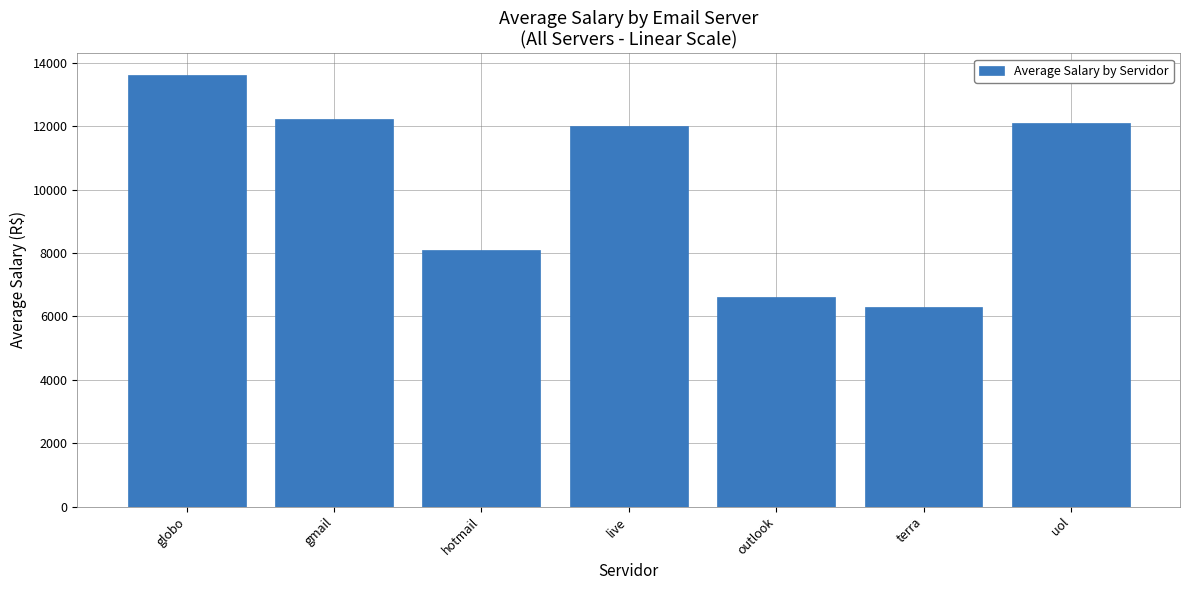

What is the value of the 5th bar from the left?

6625.0